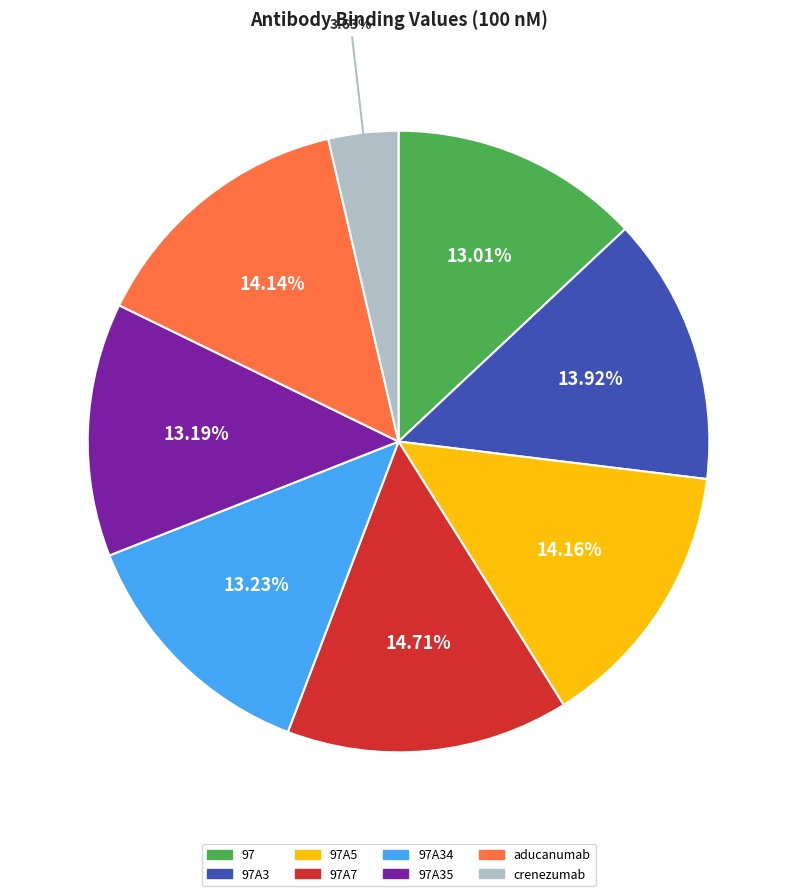

Does any single category account for the majority?

No